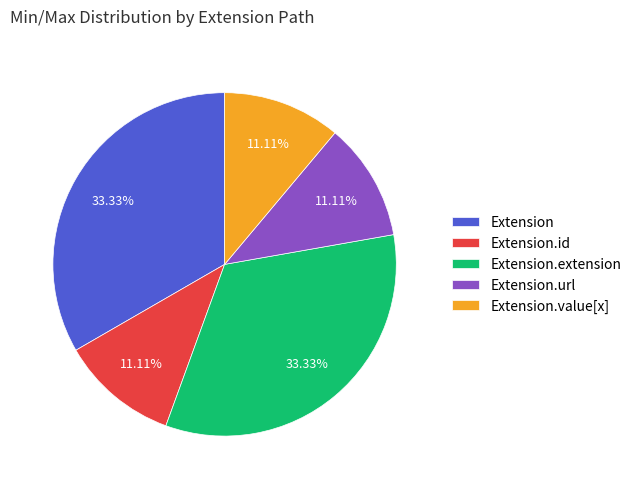

Is the sum of Extension and Extension.value[x] greater than half?

No